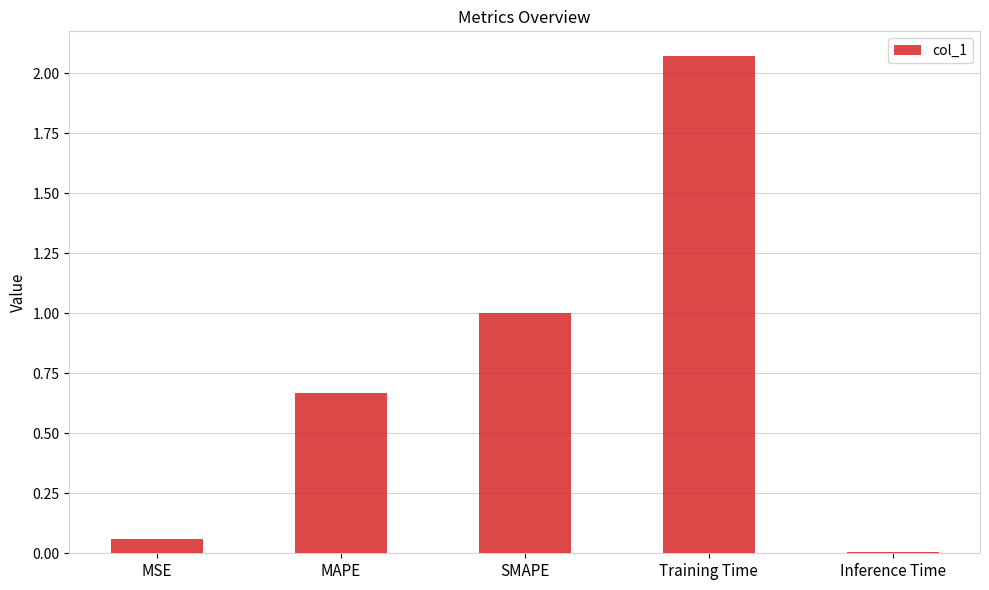

What position from the right is MSE?

5